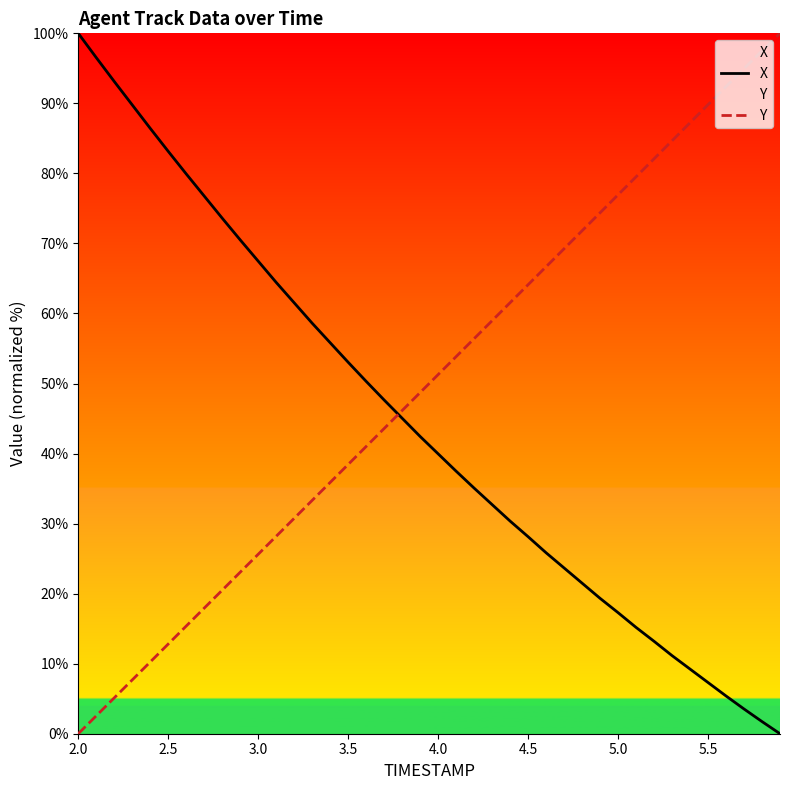

True or false: Y and X cross at least once.

True